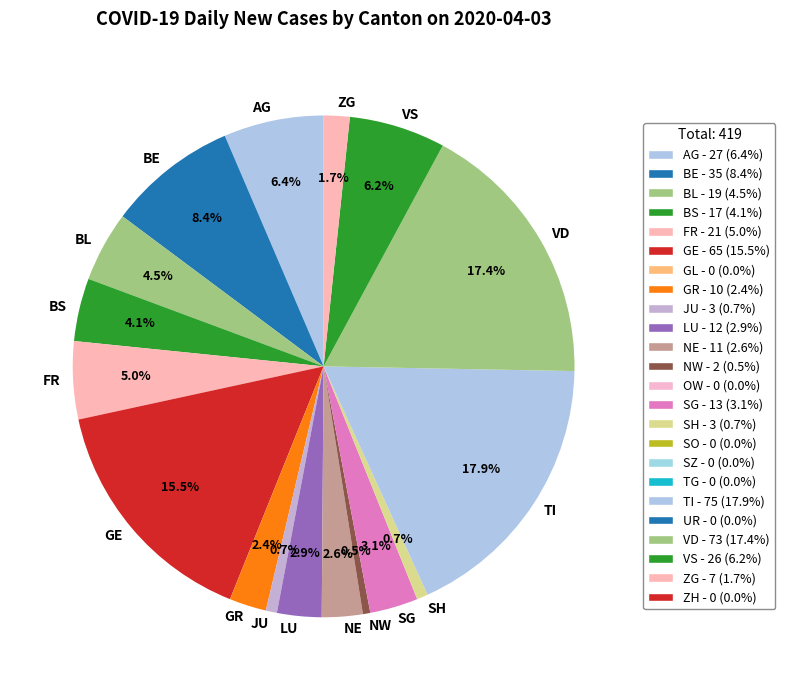

Between SH and VS, which is larger?

VS